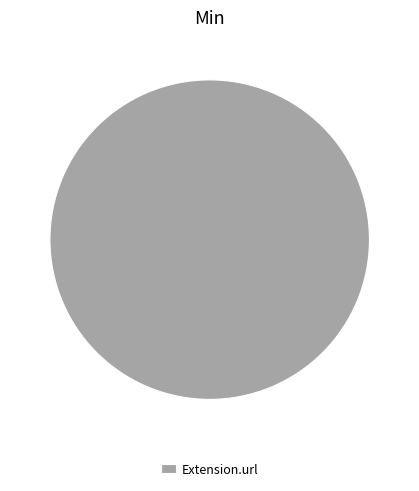

Count the number of slices in the pie.

1